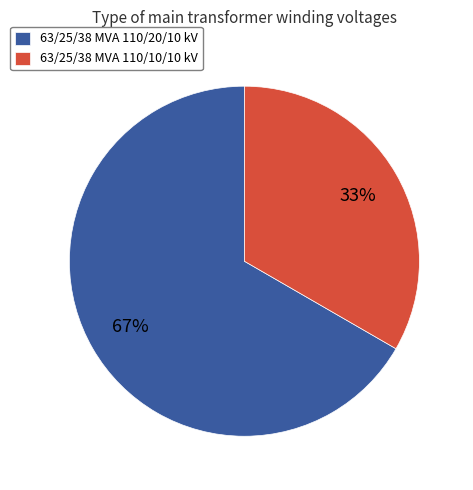

True or false: 63/25/38 MVA 110/20/10 kV accounts for 78% of the total.

False